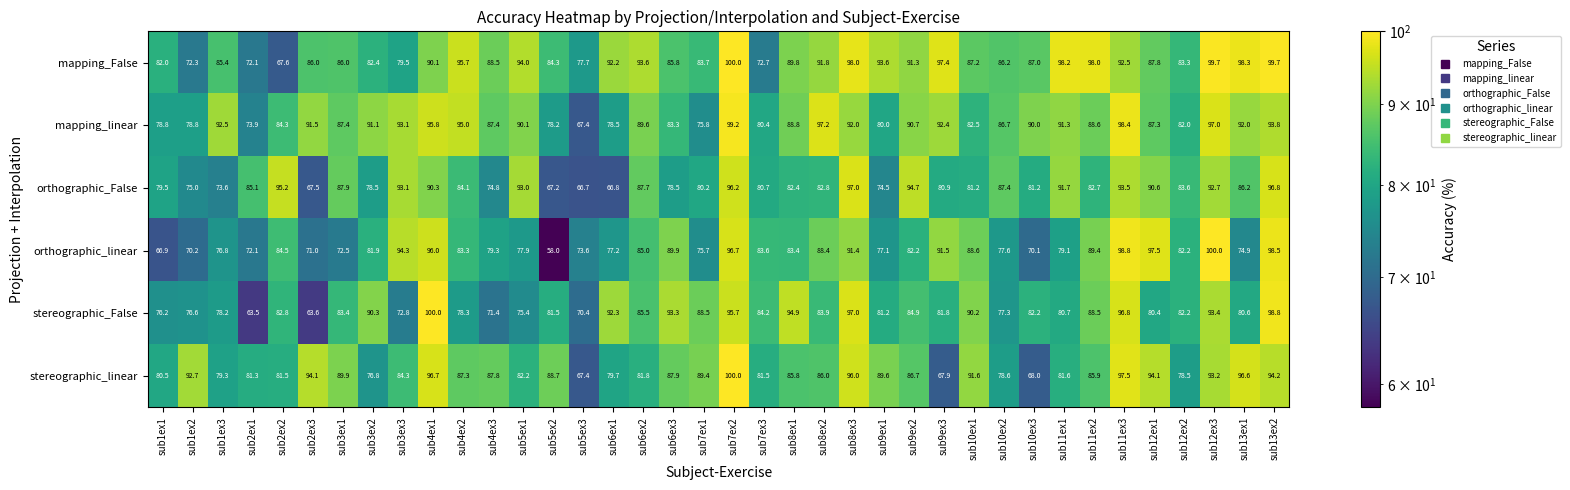

The value of stereographic_linear at sub1ex1 is 32.8. True or false?

False